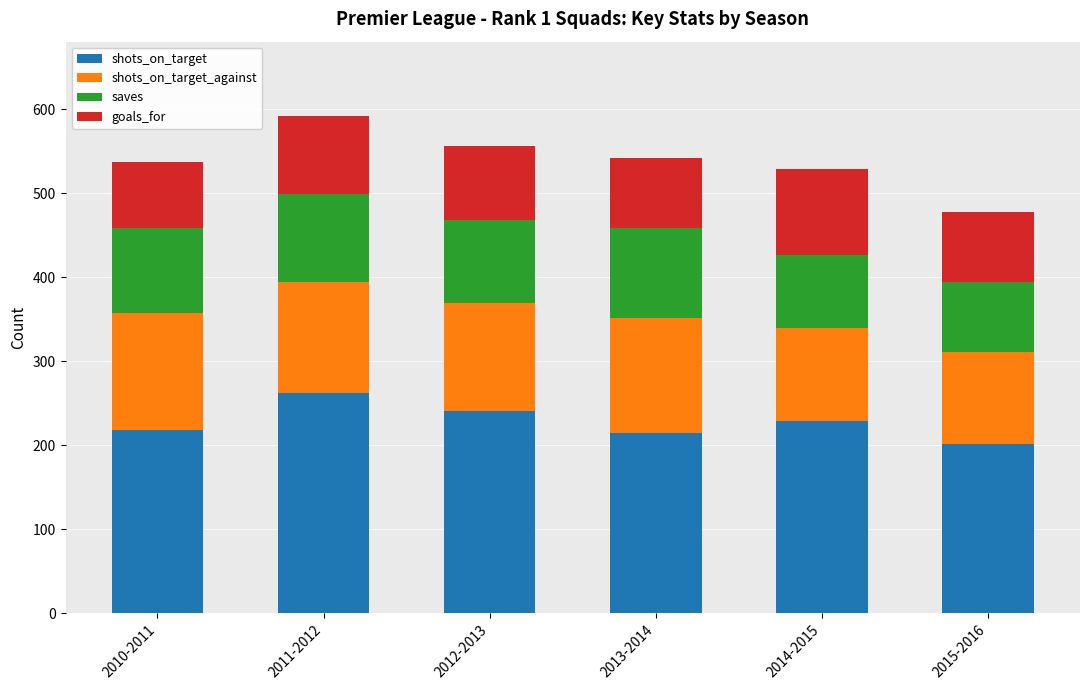

What is the total value across all series at 2014-2015?

529